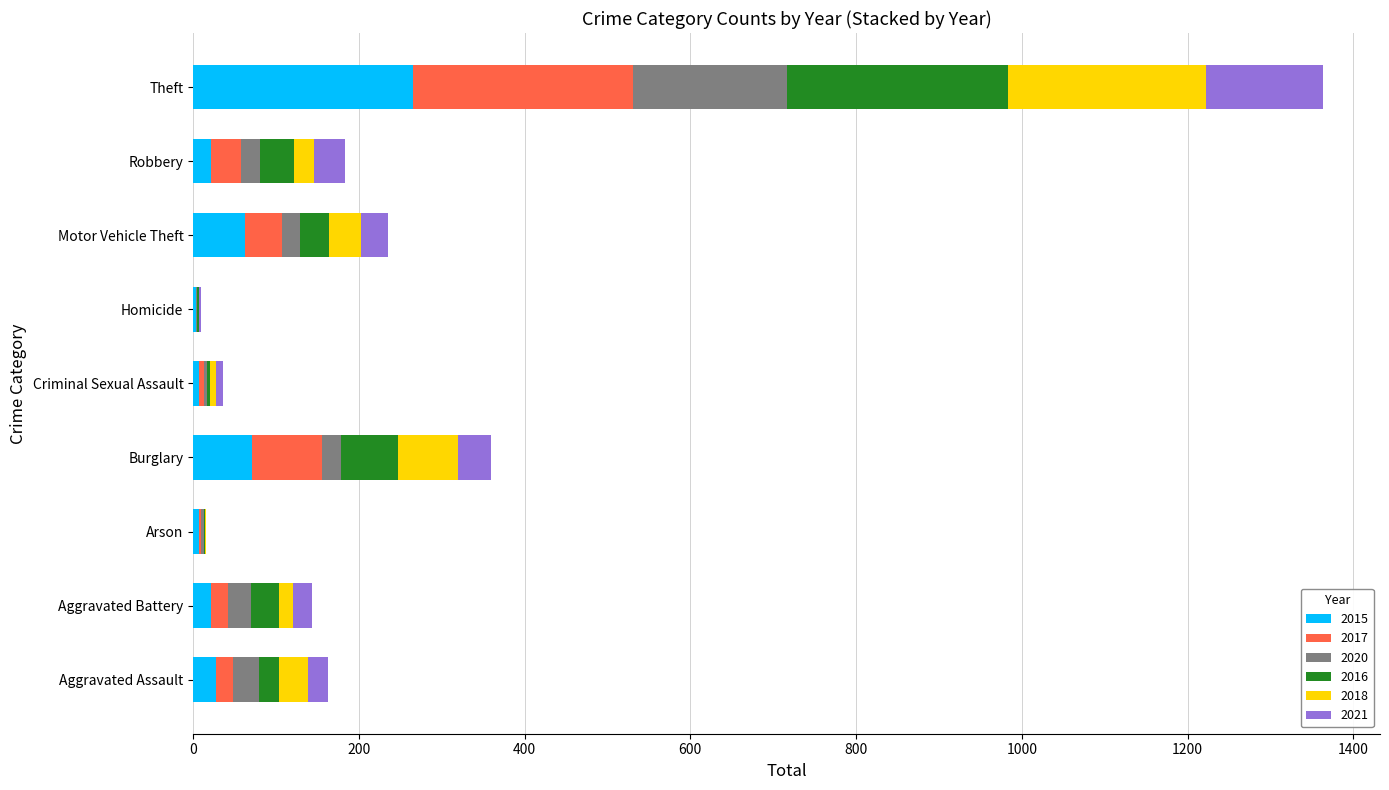

Is it true that 2015 equals 62 at Motor Vehicle Theft?

True